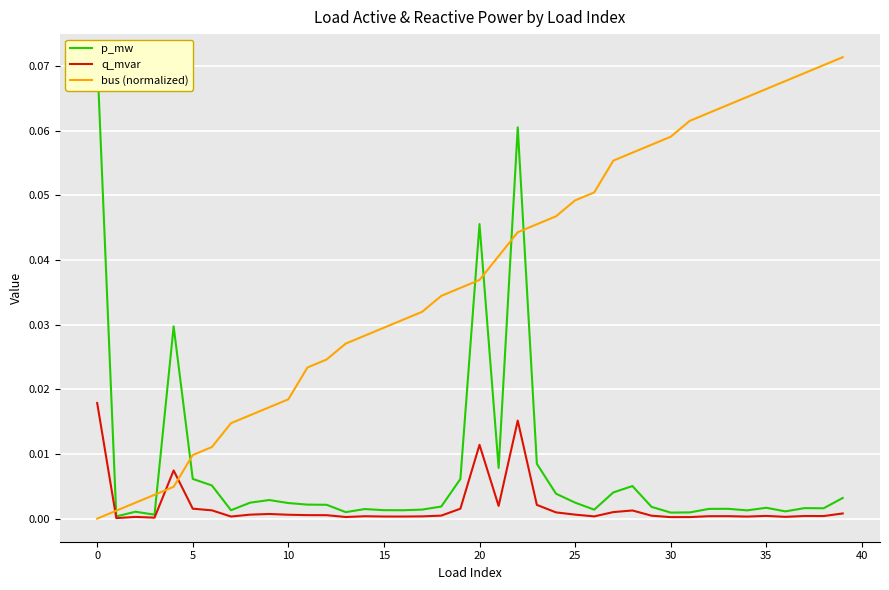

How many intersections are there between q_mvar and bus (normalized)?

3